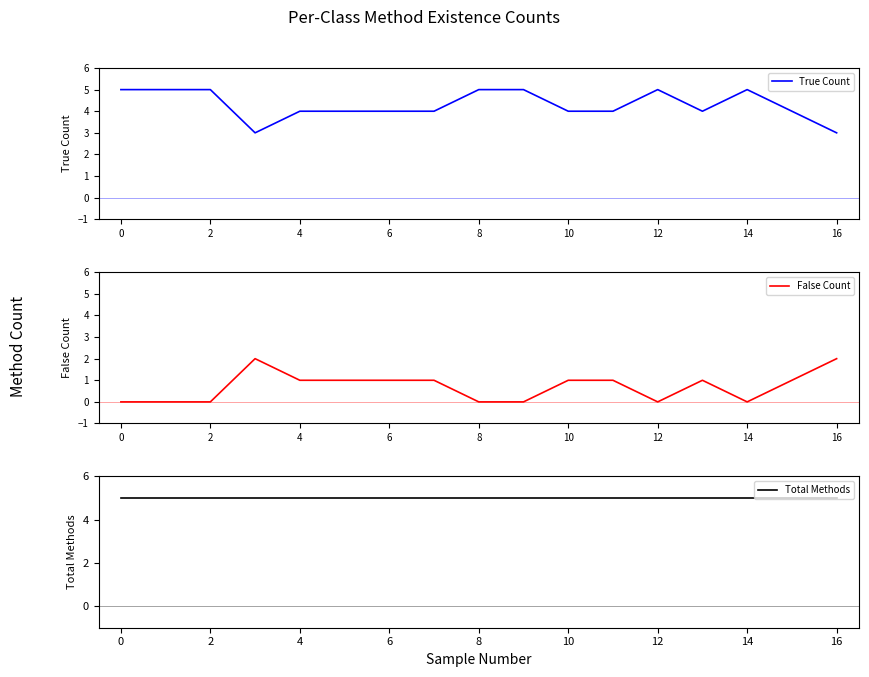

What is the minimum value for Total Methods?

5